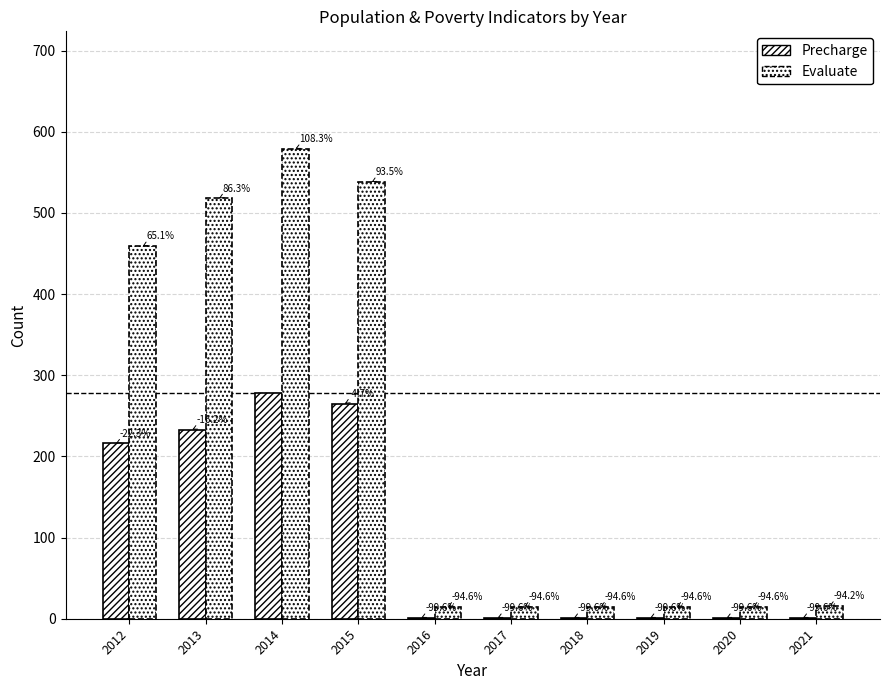

Reading right to left, transcribe all the data shown in this chart.

Precharge (Poverty_Under18): 2021=1	2020=1	2019=1	2018=1	2017=1	2016=1	2015=265	2014=278	2013=233	2012=216
Evaluate (Poverty): 2021=16	2020=15	2019=15	2018=15	2017=15	2016=15	2015=538	2014=579	2013=518	2012=459